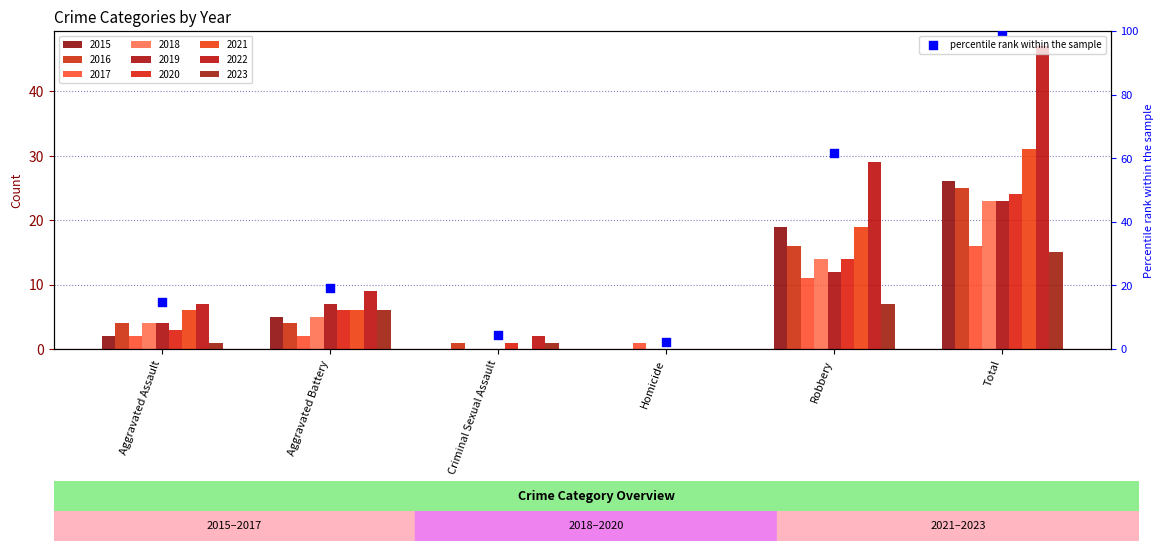

What is the change in value from Aggravated Assault to Total?

+85.1